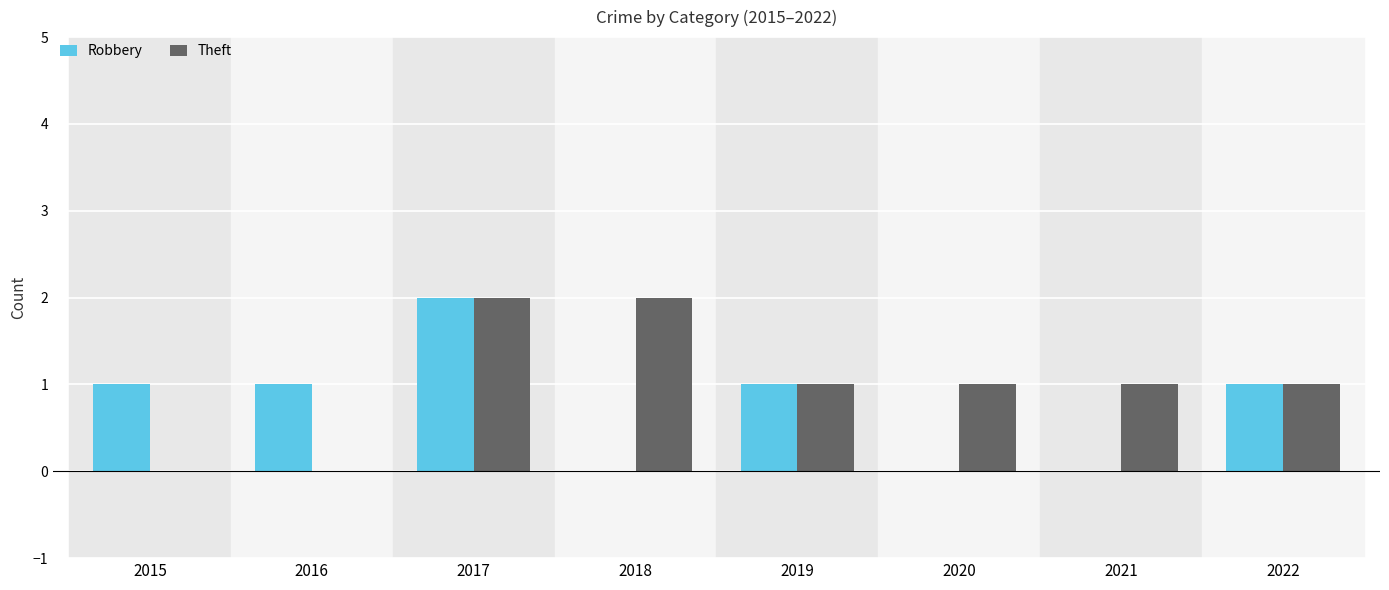

What is the sum of all Robbery values?

6